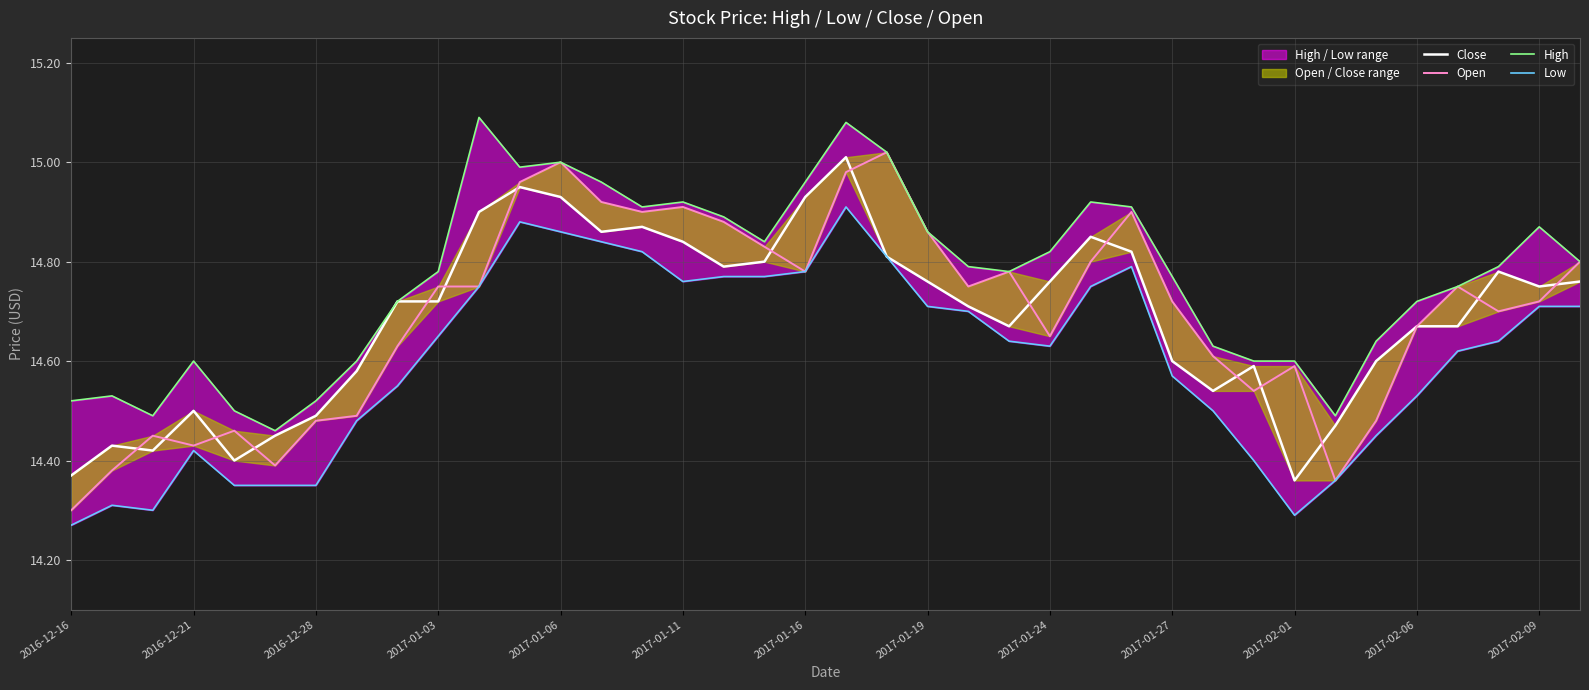

What is the difference between the second highest and minimum values in the Close series?

0.6